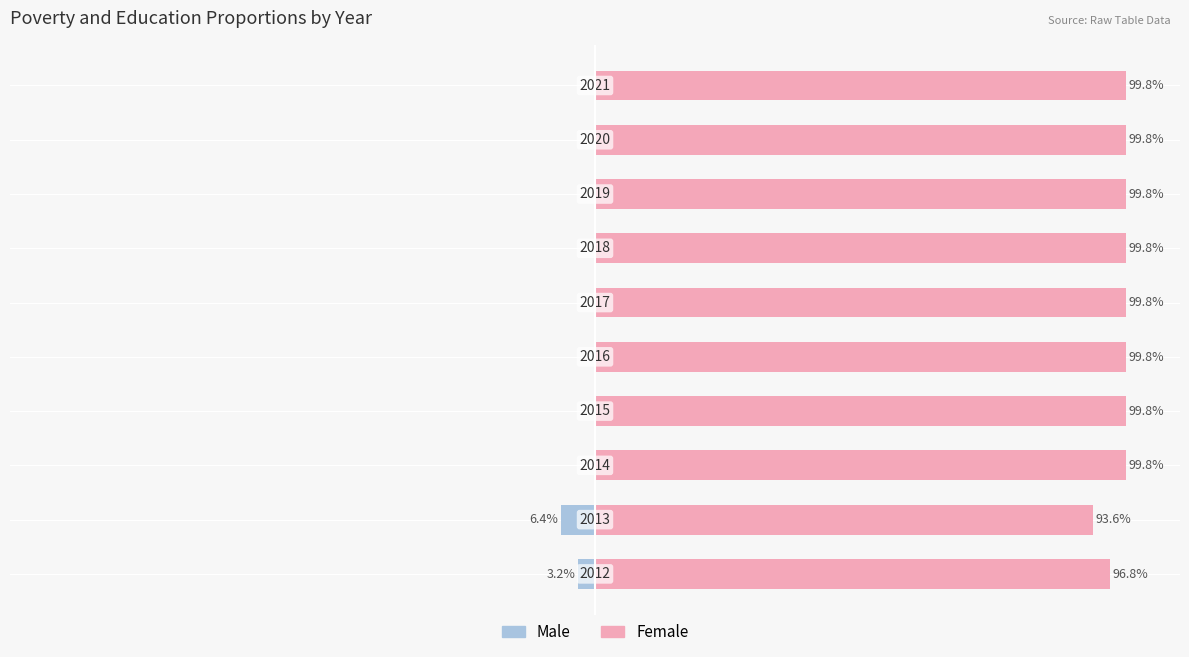

What is the smallest value displayed?

-6.4